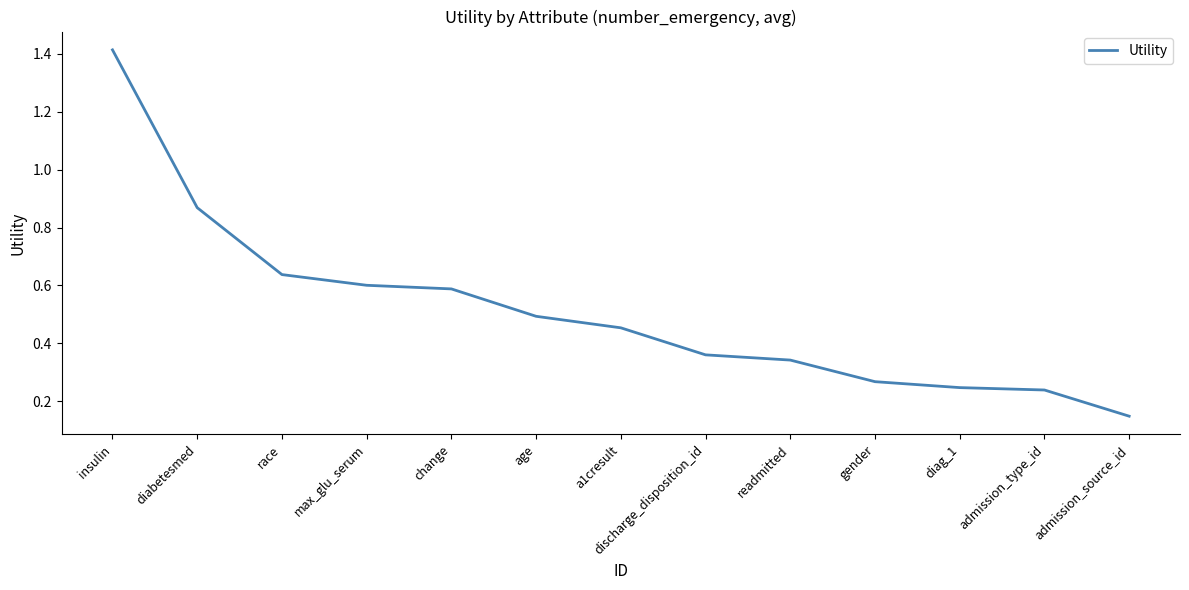

At which category does the chart reach its peak across all series?

insulin